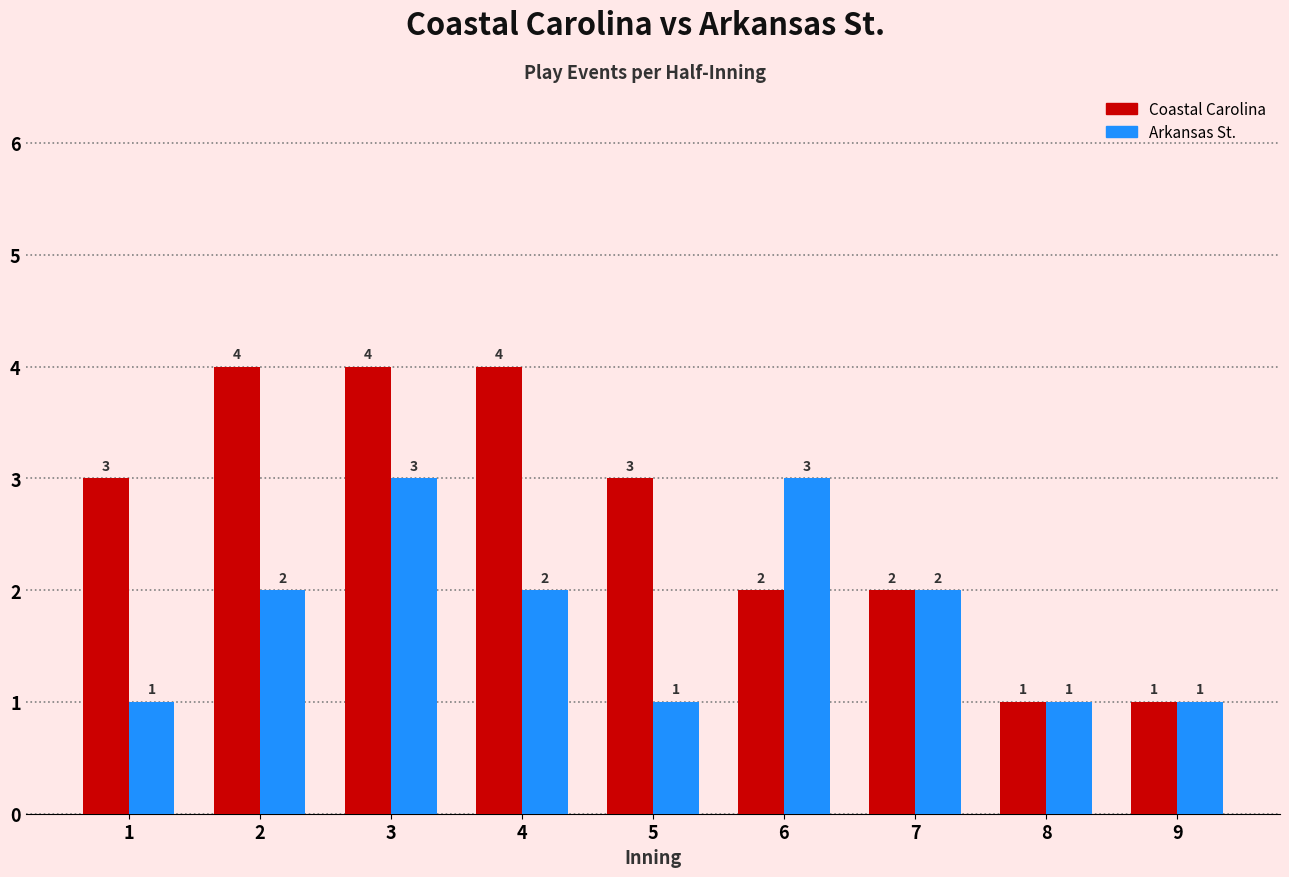

Between 3 and 4, which series saw the biggest shift?

Arkansas St.